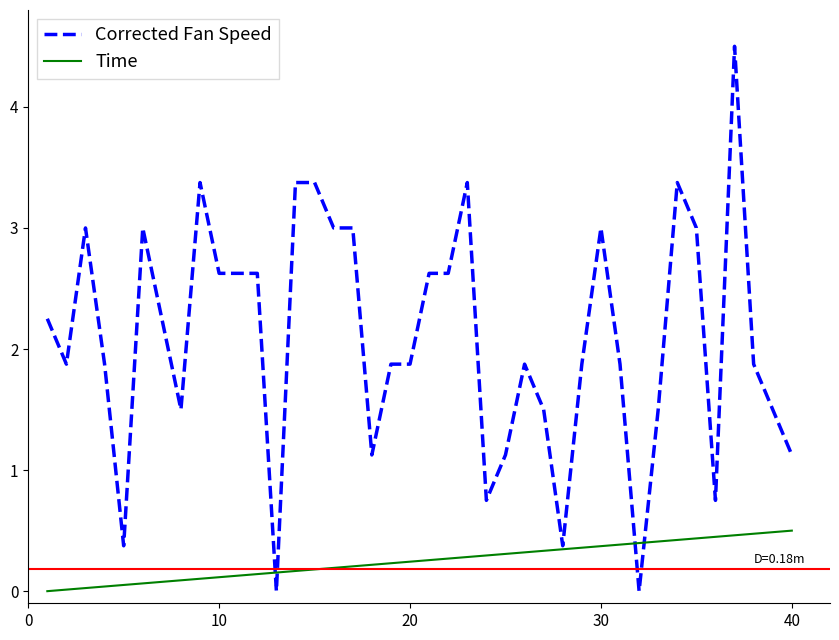

List the series in order of their overall mean, lowest first.

Time, Corrected Fan Speed